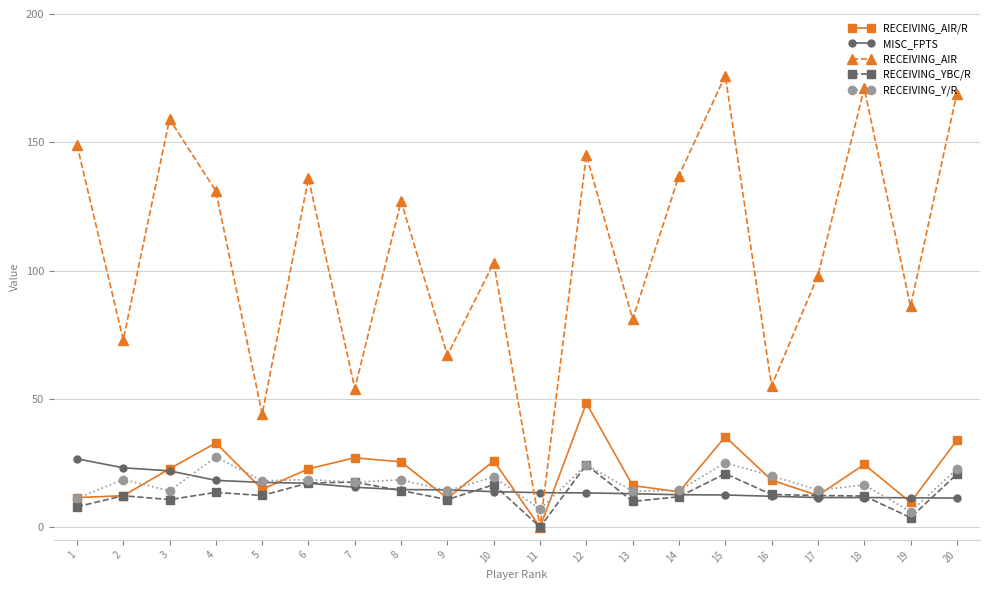

How many series are shown in this chart?

5